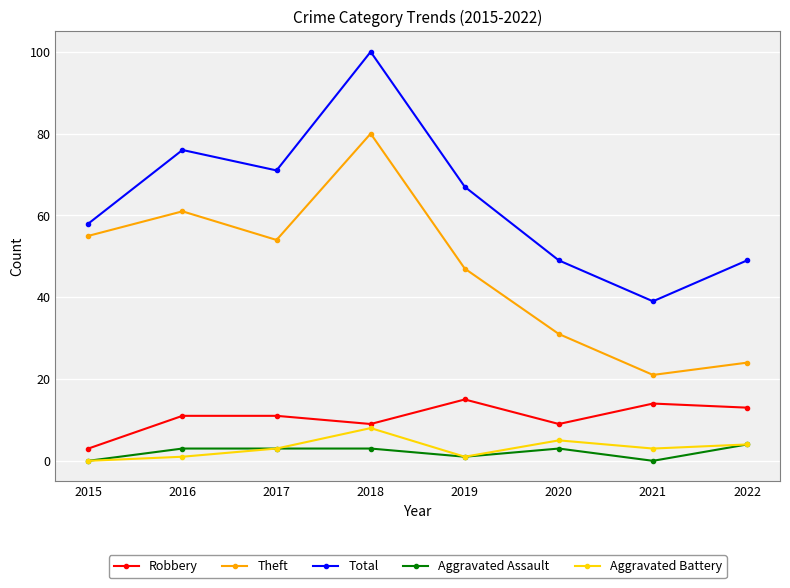

Which series has the widest spread of values?

Total